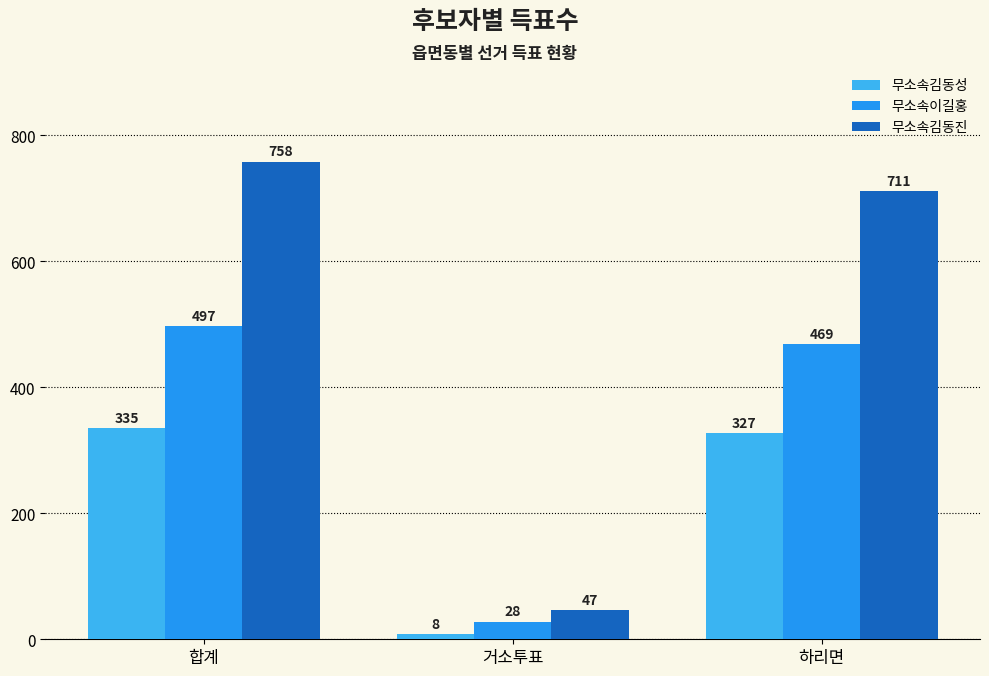

What is the approximate value of 무소속김동성 at 합계, to the nearest 5?

335